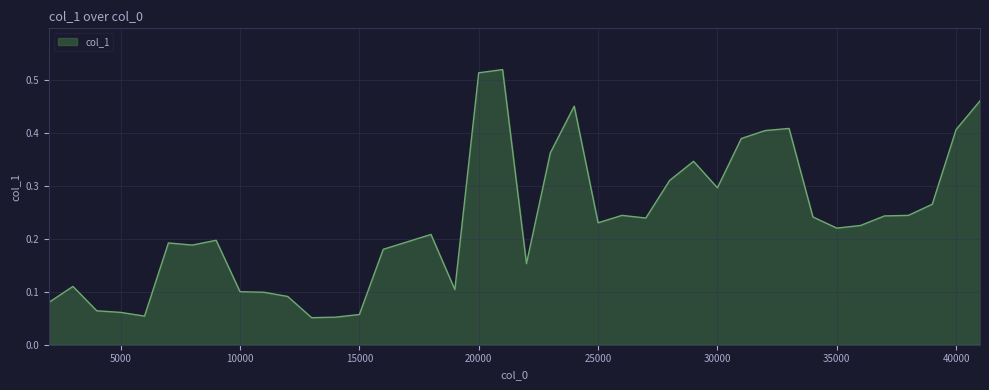

Reading left to right, what are all the values shown in this chart?

0.1	0.1	0.1	0.1	0.1	0.2	0.2	0.2	0.1	0.1	0.1	0.1	0.1	0.1	0.2	0.2	0.2	0.1	0.5	0.5	0.2	0.4	0.5	0.2	0.2	0.2	0.3	0.3	0.3	0.4	0.4	0.4	0.2	0.2	0.2	0.2	0.2	0.3	0.4	0.5